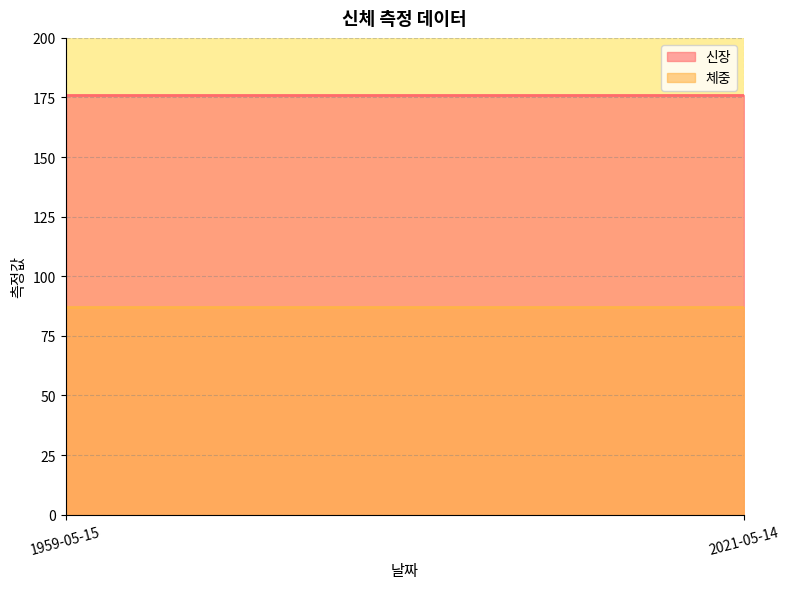

How many lines are shown in the chart?

2